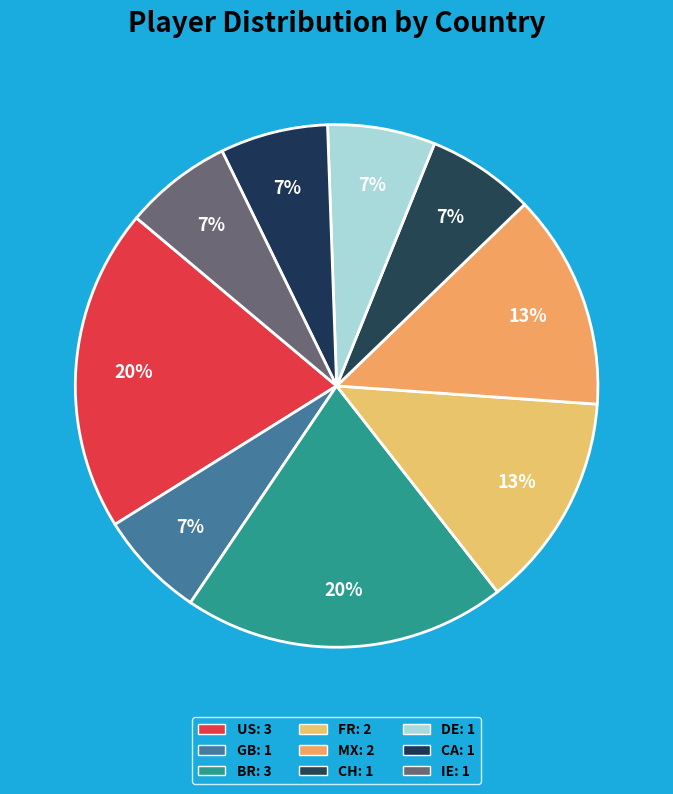

How many slices are in this pie chart?

9